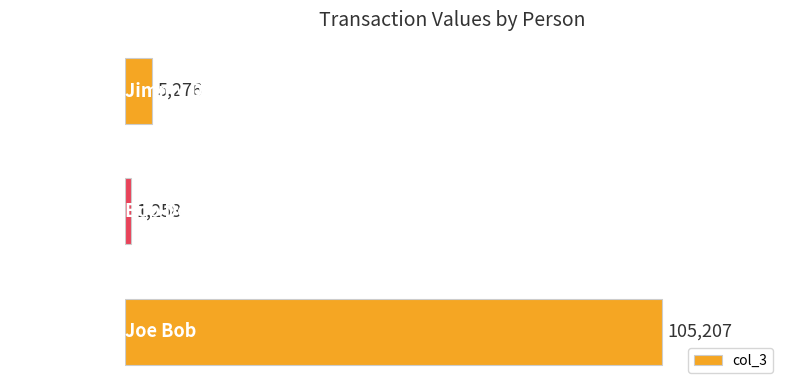

What is the sum of the values at Jimmy Dean and Joe Bob?

110483